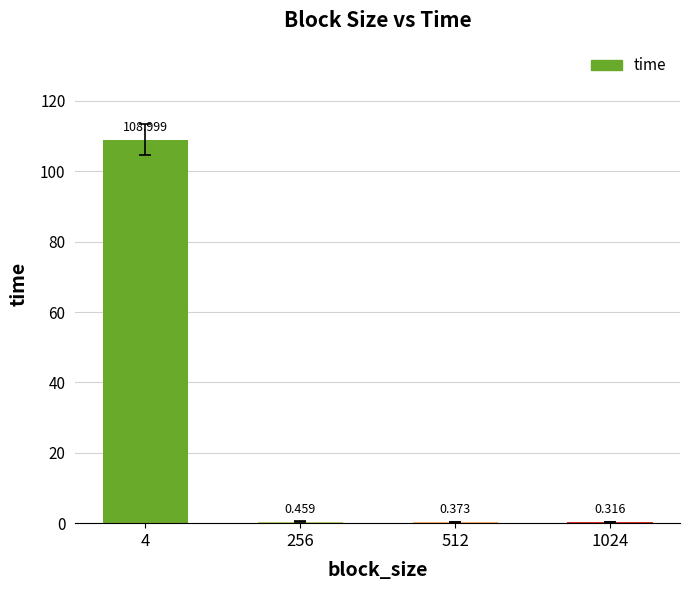

How many categories are shown in the chart?

4